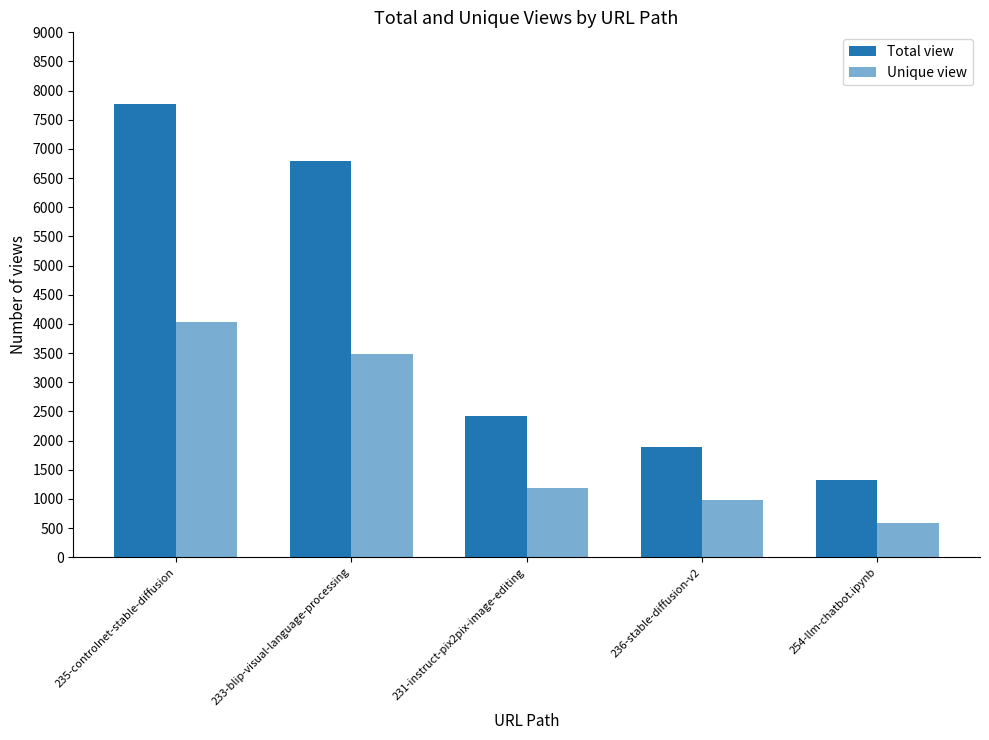

Reading left to right, list all the values displayed in this chart.

Total view: 7775	6802	2428	1883	1319
Unique view: 4038	3487	1187	973	579